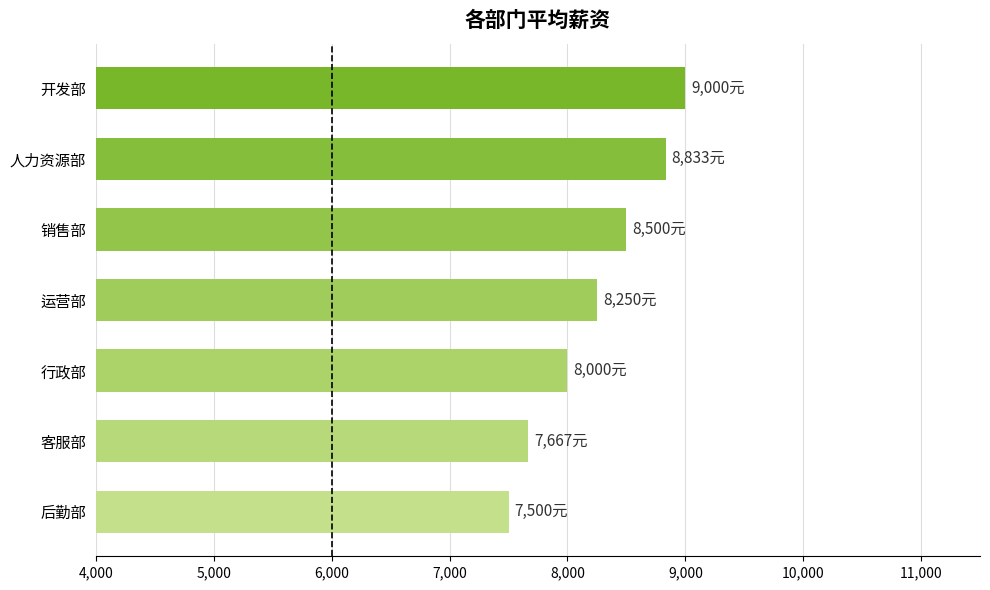

Reading bottom to top, transcribe all the data shown in this chart.

后勤部=7500.0	客服部=7666.7	行政部=8000.0	运营部=8250.0	销售部=8500.0	人力资源部=8833.3	开发部=9000.0